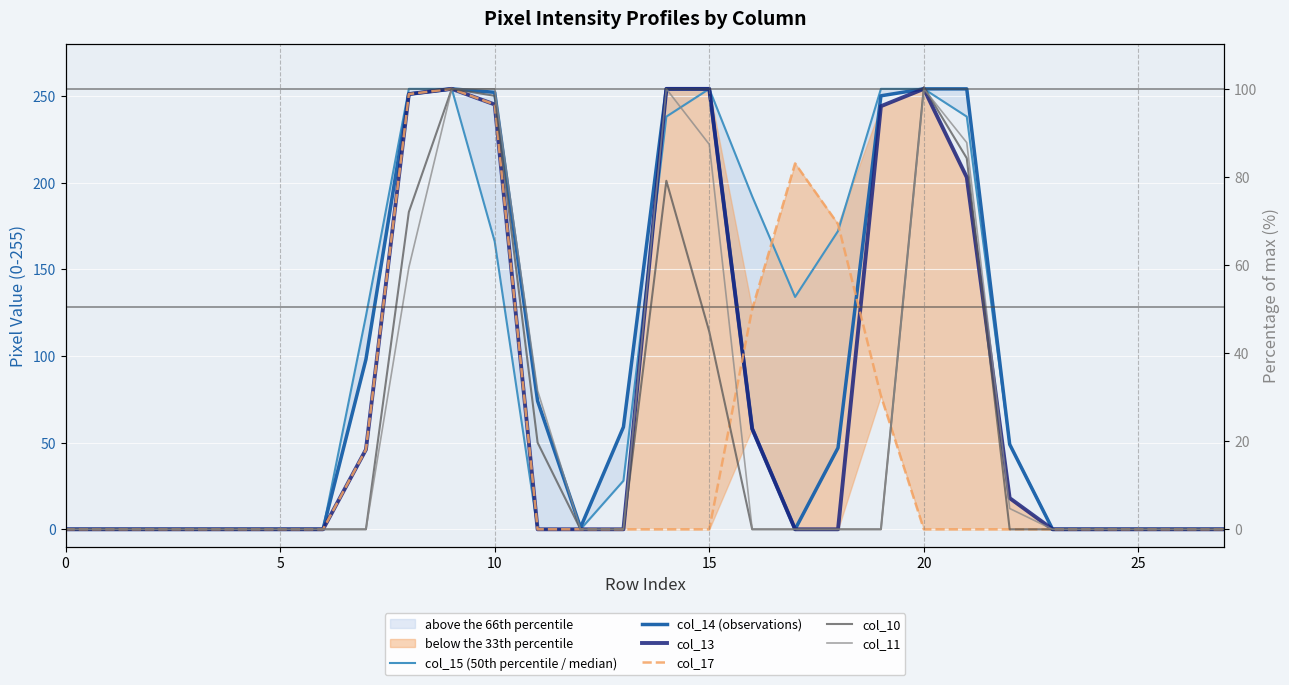

What is the difference between the second highest and minimum values in the col_17 series?

251